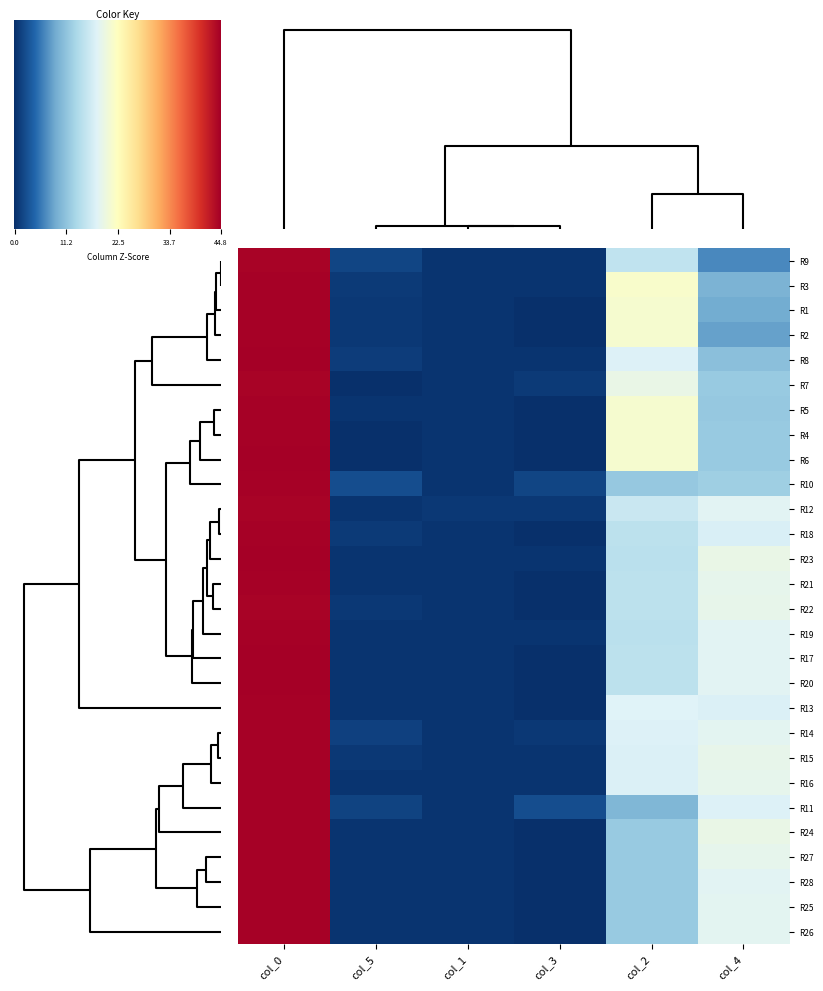

Reading left to right, list all the values displayed in this chart.

col_0: 0=44.5	1=44.5	2=44.5	3=44.5	4=44.5	5=44.7	6=44.3	7=44.6	8=44.3	9=44.5	10=44.5	11=44.2	12=44.5	13=44.5	14=44.5	15=44.5	16=44.8	17=44.5	18=44.5	19=44.7	20=44.5	21=44.3	22=44.8	23=44.5	24=44.5	25=44.5	26=44.5	27=44.5
col_1: 0=0.5	1=0.5	2=0.5	3=0.5	4=0.5	5=0.5	6=0.5	7=0.5	8=0.5	9=0.5	10=0.5	11=0.8	12=0.5	13=0.5	14=0.5	15=0.5	16=0.4	17=0.5	18=0.5	19=0.5	20=0.5	21=0.5	22=0.4	23=0.5	24=0.5	25=0.5	26=0.5	27=0.5
col_2: 0=21.0	1=21.0	2=21.3	3=21.0	4=21.0	5=21.0	6=19.3	7=17.8	8=15.3	9=11.8	10=10.0	11=16.0	12=18.0	13=17.8	14=17.5	15=17.5	16=15.0	17=15.0	18=14.8	19=15.0	20=15.0	21=15.0	22=14.8	23=12.0	24=12.0	25=12.0	26=12.0	27=12.0
col_3: 0=0.0	1=0.0	2=0.5	3=0.0	4=0.0	5=0.0	6=0.9	7=0.4	8=0.5	9=1.8	10=2.5	11=0.7	12=0.0	13=0.8	14=0.5	15=0.5	16=0.0	17=0.0	18=0.4	19=0.0	20=0.0	21=0.0	22=0.4	23=0.0	24=0.0	25=0.0	26=0.0	27=0.0
col_4: 0=9.0	1=8.2	2=9.7	3=12.0	4=11.8	5=12.0	6=12.0	7=11.0	8=6.8	9=12.5	10=17.8	11=18.2	12=17.5	13=18.5	14=19.0	15=18.8	16=18.3	17=17.3	18=18.2	19=18.3	20=18.8	21=19.0	22=19.2	23=19.2	24=18.5	25=18.5	26=18.8	27=18.2
col_5: 0=0.7	1=0.8	2=0.9	3=0.0	4=0.4	5=0.0	6=0.0	7=1.2	8=1.9	9=2.5	10=1.6	11=0.4	12=0.5	13=1.5	14=0.7	15=0.4	16=0.5	17=0.9	18=0.4	19=0.5	20=0.4	21=0.7	22=0.4	23=0.4	24=0.5	25=0.5	26=0.4	27=0.4